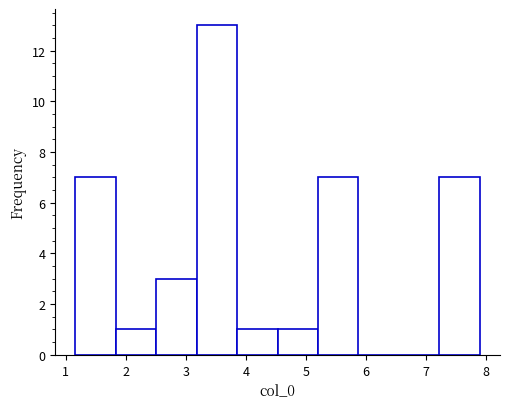

Over which range of the x-axis is the bar tallest?

3.2 to 3.9